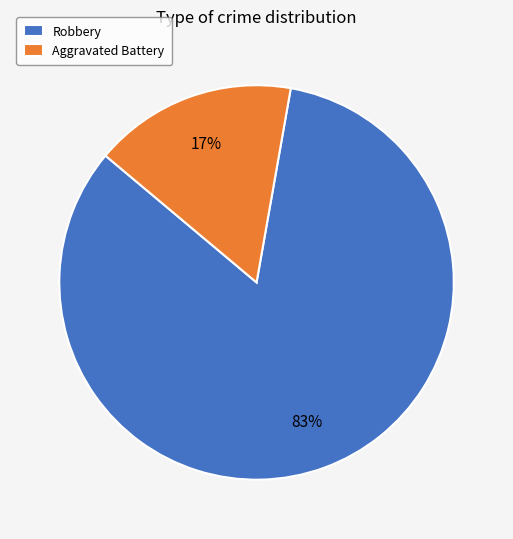

Between Aggravated Battery and Robbery, which is larger?

Robbery